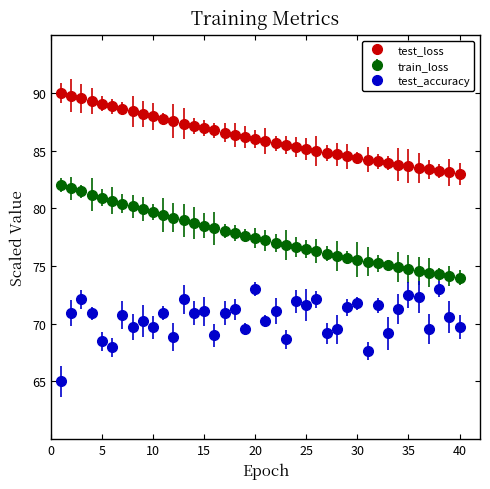

What are all the series names shown in the legend?

test_loss, train_loss, test_accuracy